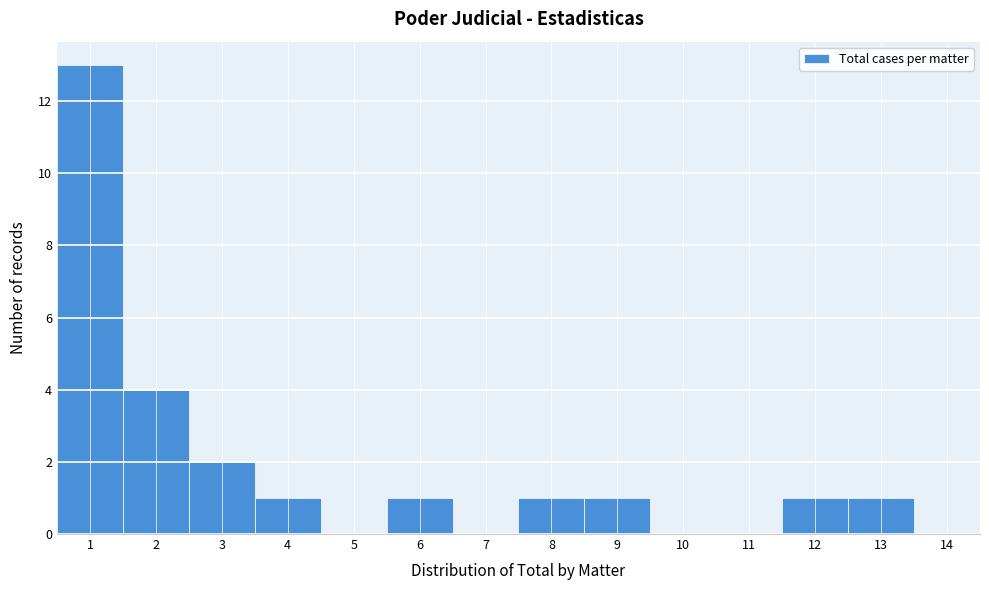

What is the height of the bar covering 11.5 to 12.5 on the x-axis? The values are not printed on the chart, so give them approximately, as read against the axis.

1